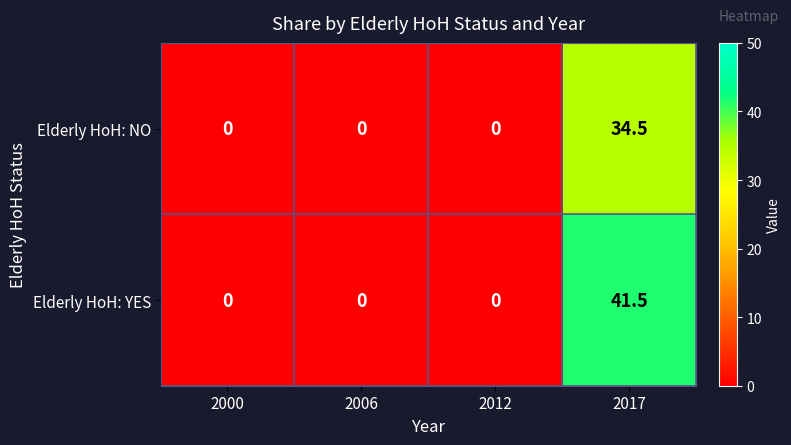

What is the maximum value shown in the chart?

41.5